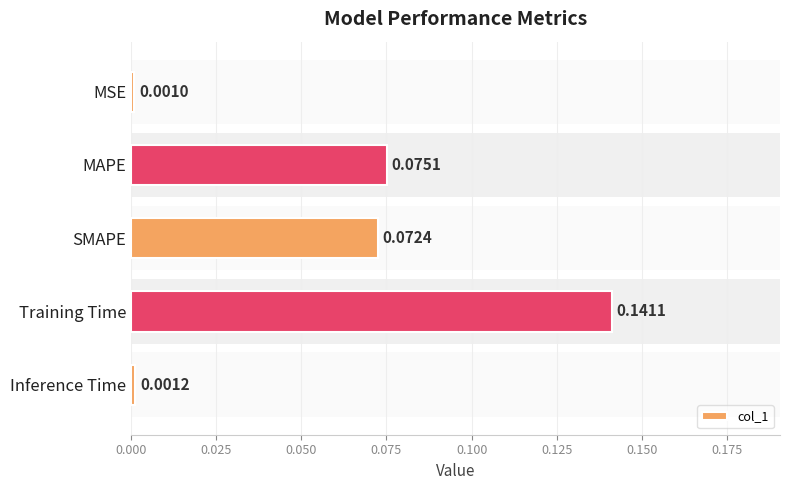

Reading left to right, what are all the values shown in this chart?

0.0	0.1	0.1	0.1	0.0